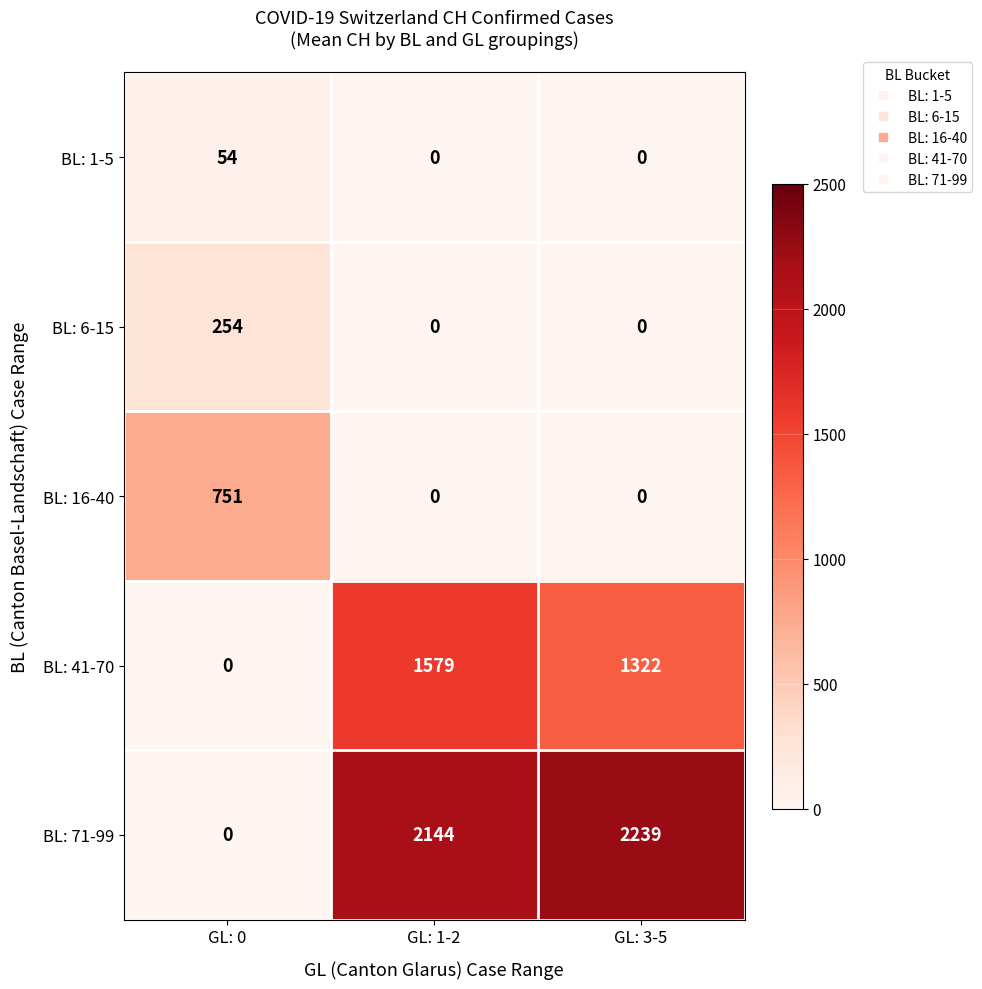

At how many categories does at least one series exceed 2065?

2